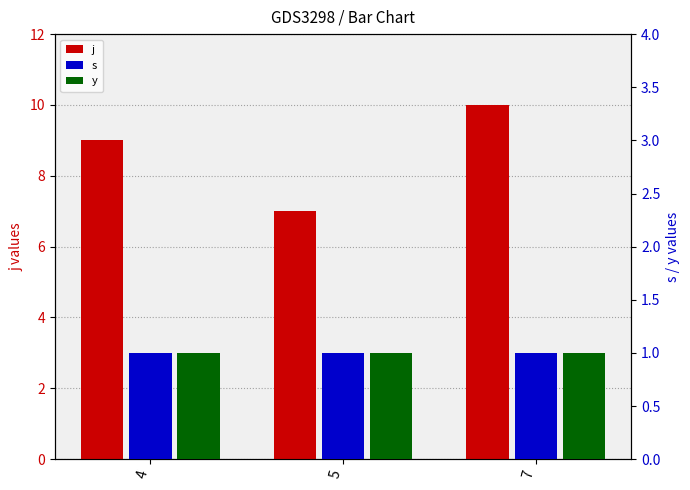

What is the approximate value of y at 5?

1